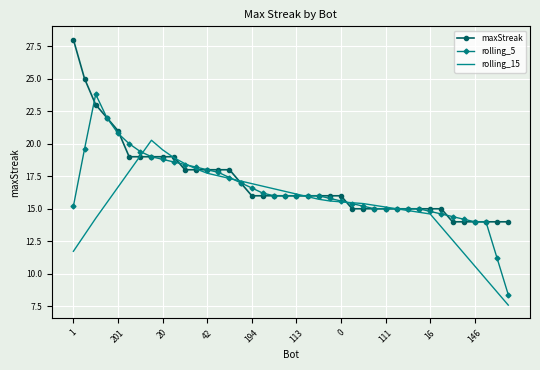

True or false: rolling_15 has more than 0 interior local peaks.

True